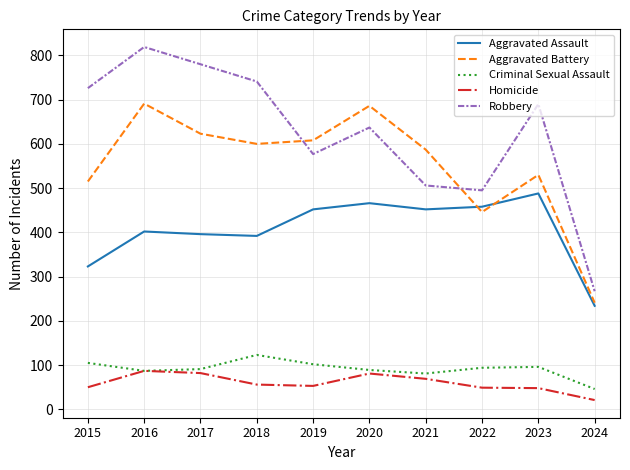

At how many categories does at least one series exceed 656?

6